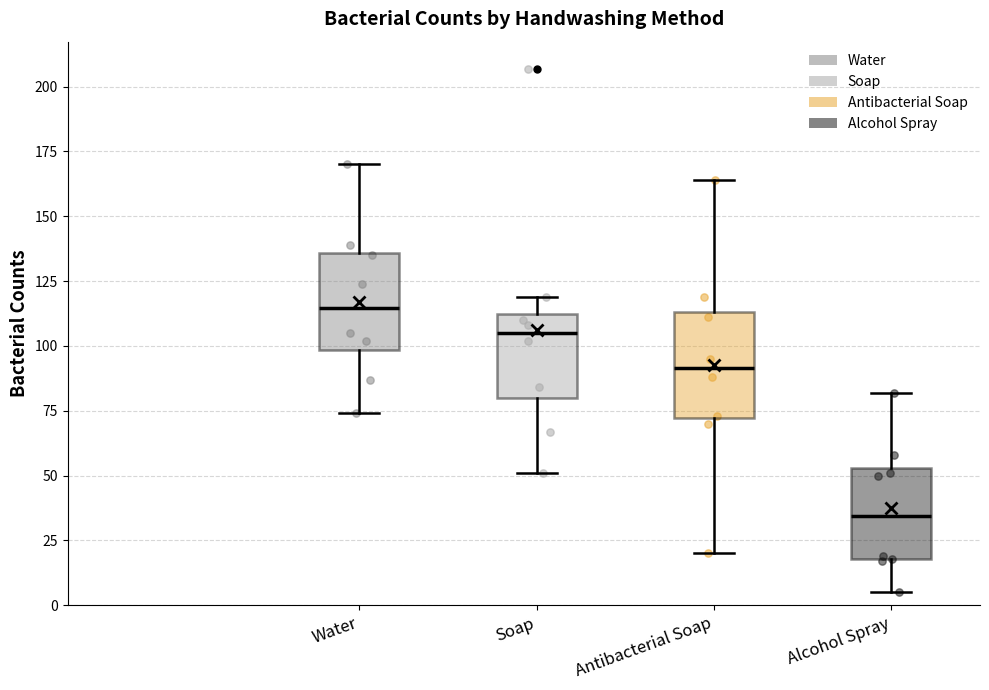

Reading left to right, transcribe this box plot: for each box, give where its median line is, the range the box spans, and where its two whiskers end, as read against the y-axis. The values are not printed on the chart, so give them approximately, as read against the axis.

Water: median 115, box 100 to 135, whiskers 75 to 170
Soap: median 105, box 80 to 110, whiskers 50 to 120
Antibacterial Soap: median 90, box 70 to 115, whiskers 20 to 165
Alcohol Spray: median 35, box 20 to 55, whiskers 5 to 80